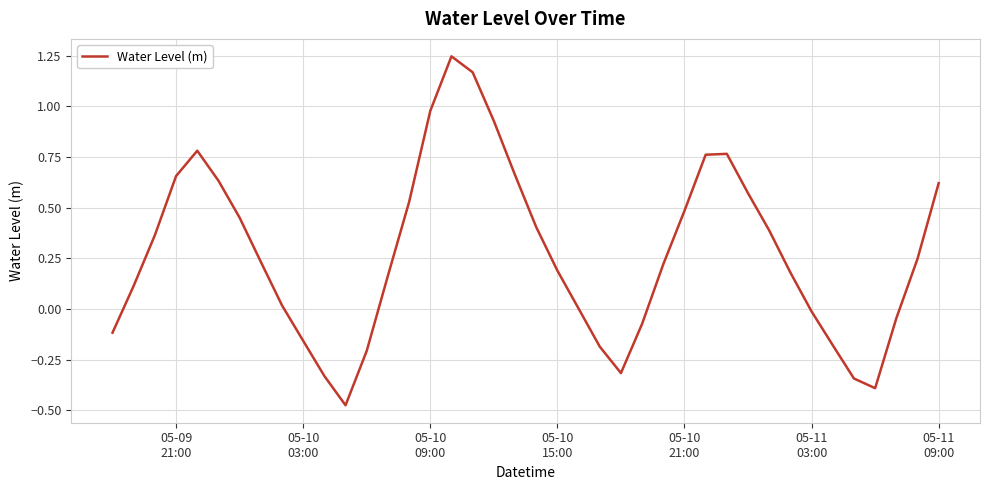

What is the difference between the maximum and minimum values?

1.7